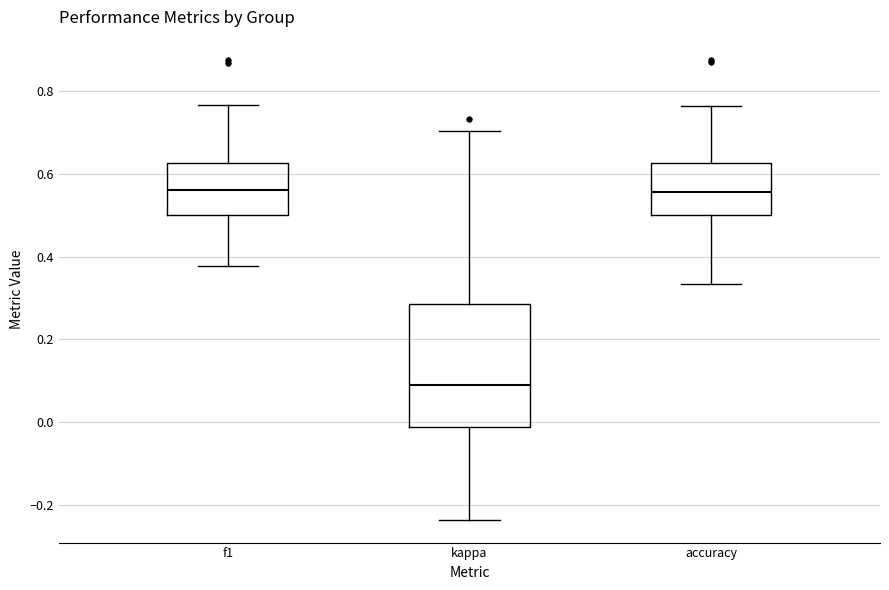

Which box is the tallest, from its lower edge to its upper edge?

kappa